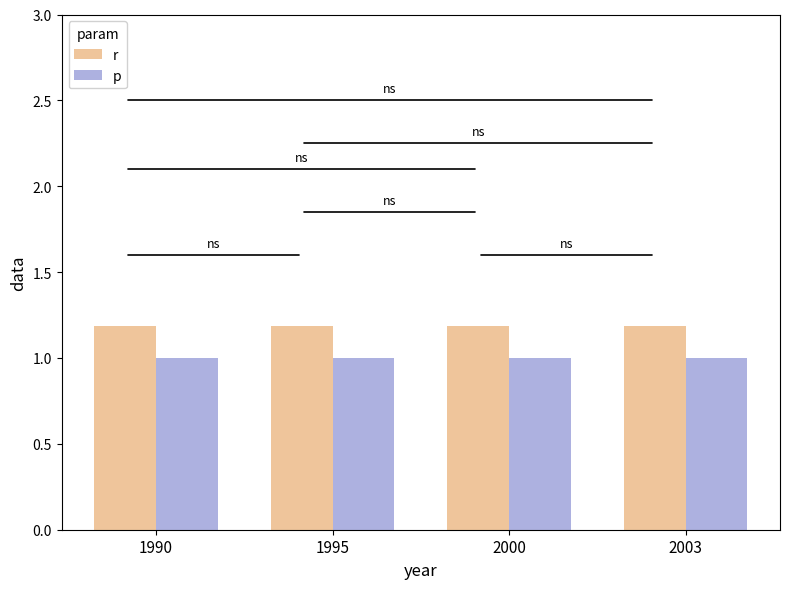

Reading right to left, list all the values displayed in this chart.

r: 1.2	1.2	1.2	1.2
p: 1.0	1.0	1.0	1.0